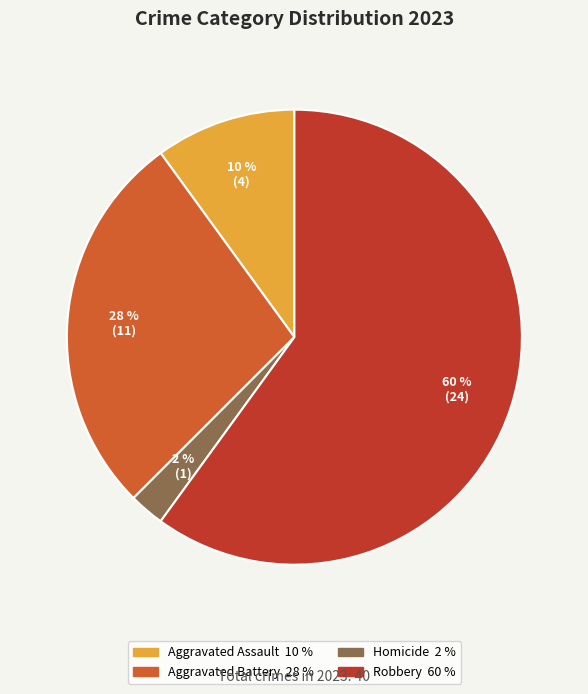

Does any single category account for the majority?

Yes